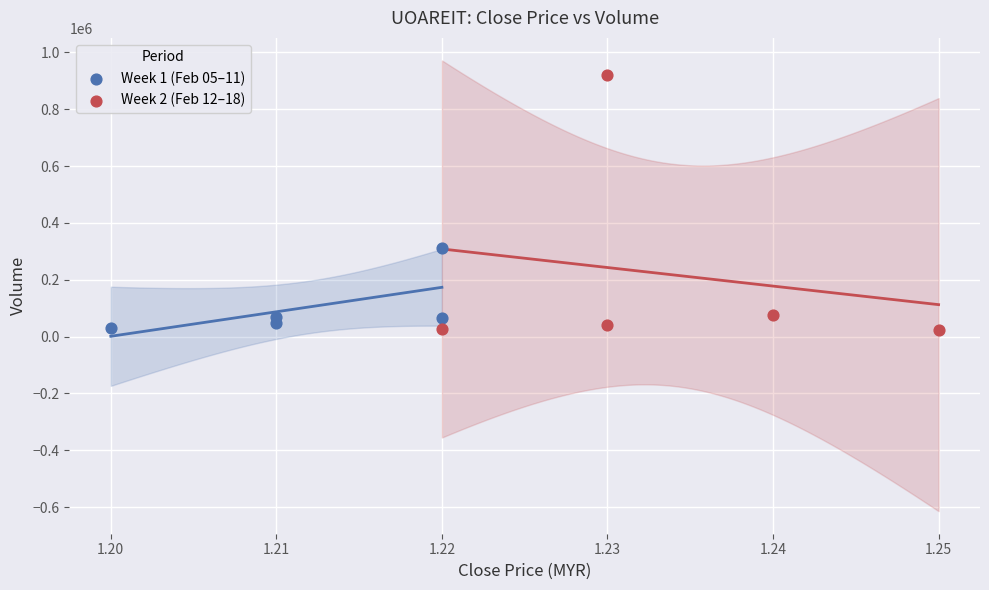

Which series reaches the maximum Y coordinate?

Week 2 (Feb 12–18)